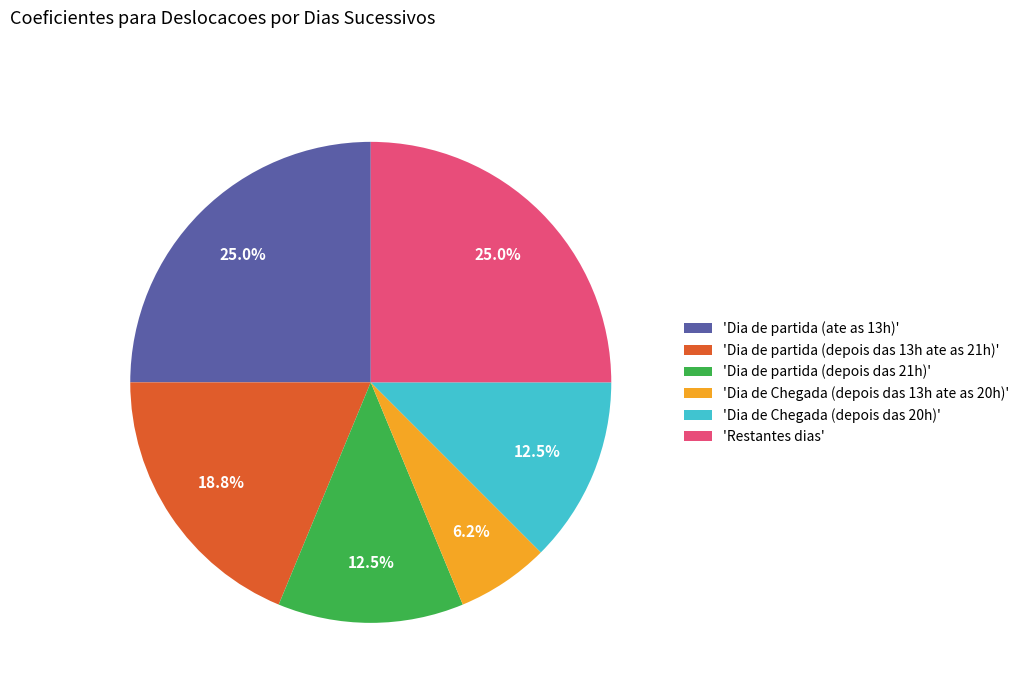

What portion of the pie excludes 'Dia de Chegada (depois das 20h)'?

87.5%